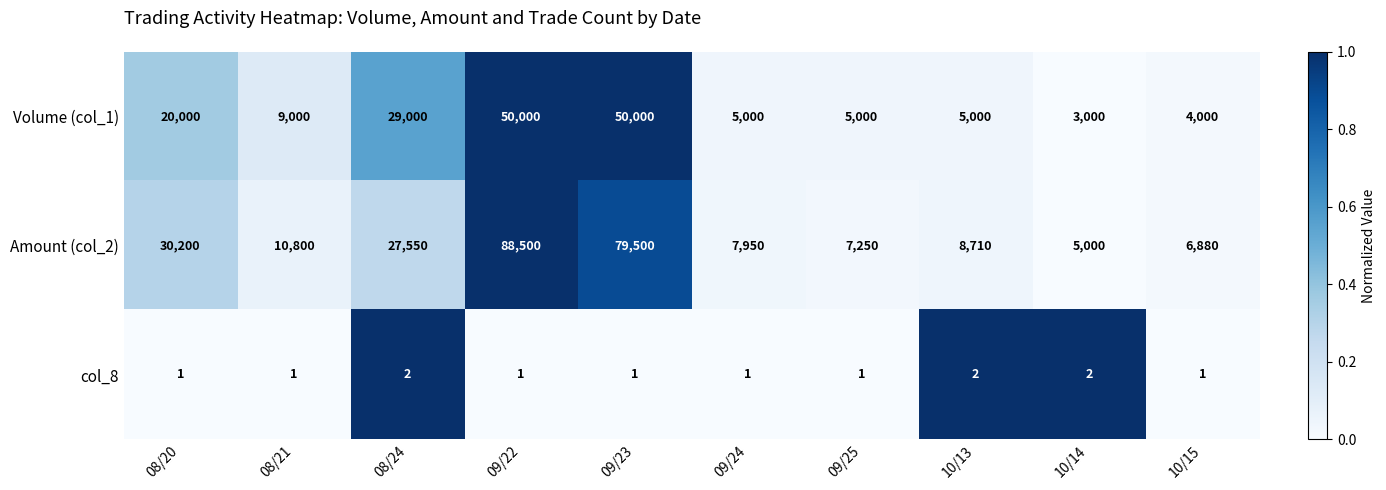

Reading right to left, what are all the values shown in this chart?

Volume (col_1): 4000	3000	5000	5000	5000	50000	50000	29000	9000	20000
Amount (col_2): 6880	5000	8710	7250	7950	79500	88500	27550	10800	30200
col_8: 1	2	2	1	1	1	1	2	1	1